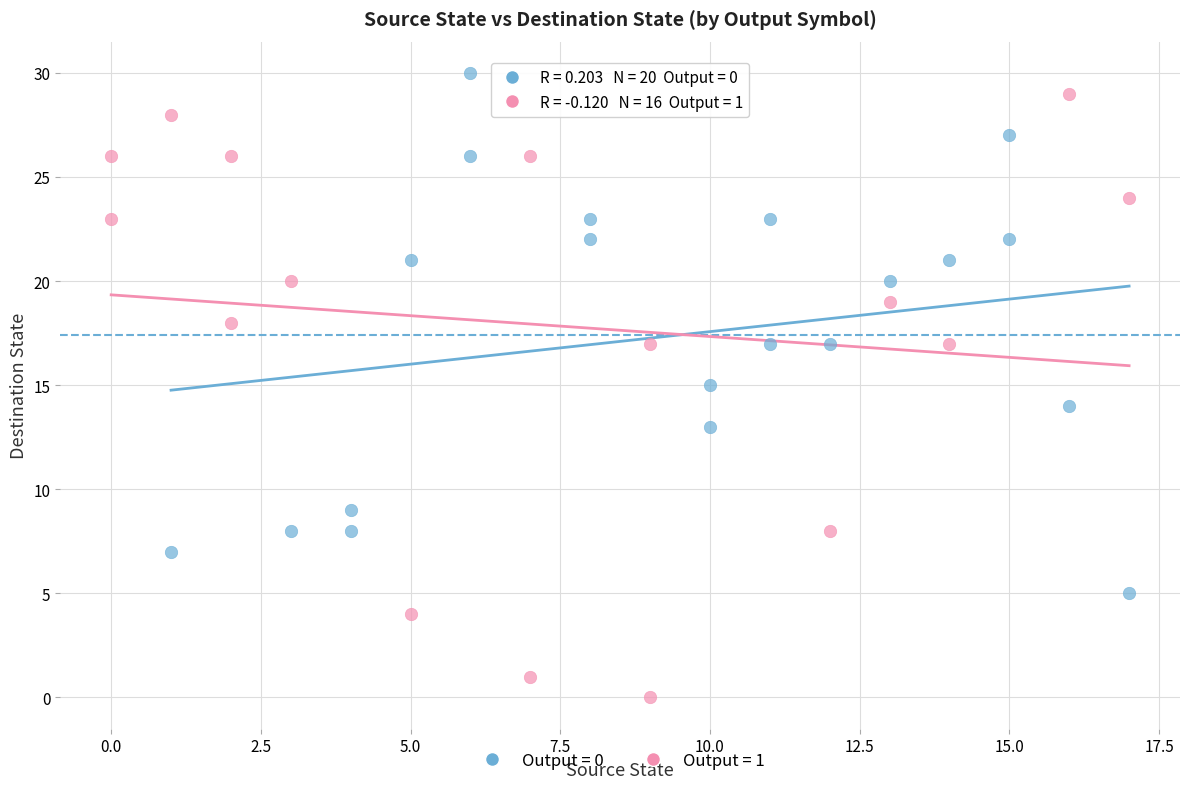

Which series reaches the minimum Y coordinate?

Output = 1